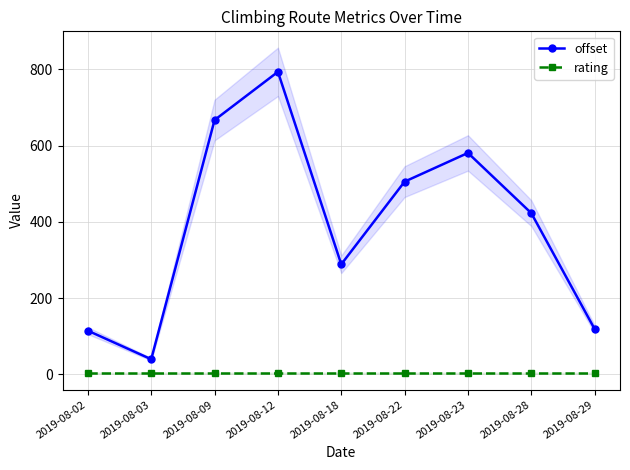

What is the average value of the rating series?

3.0